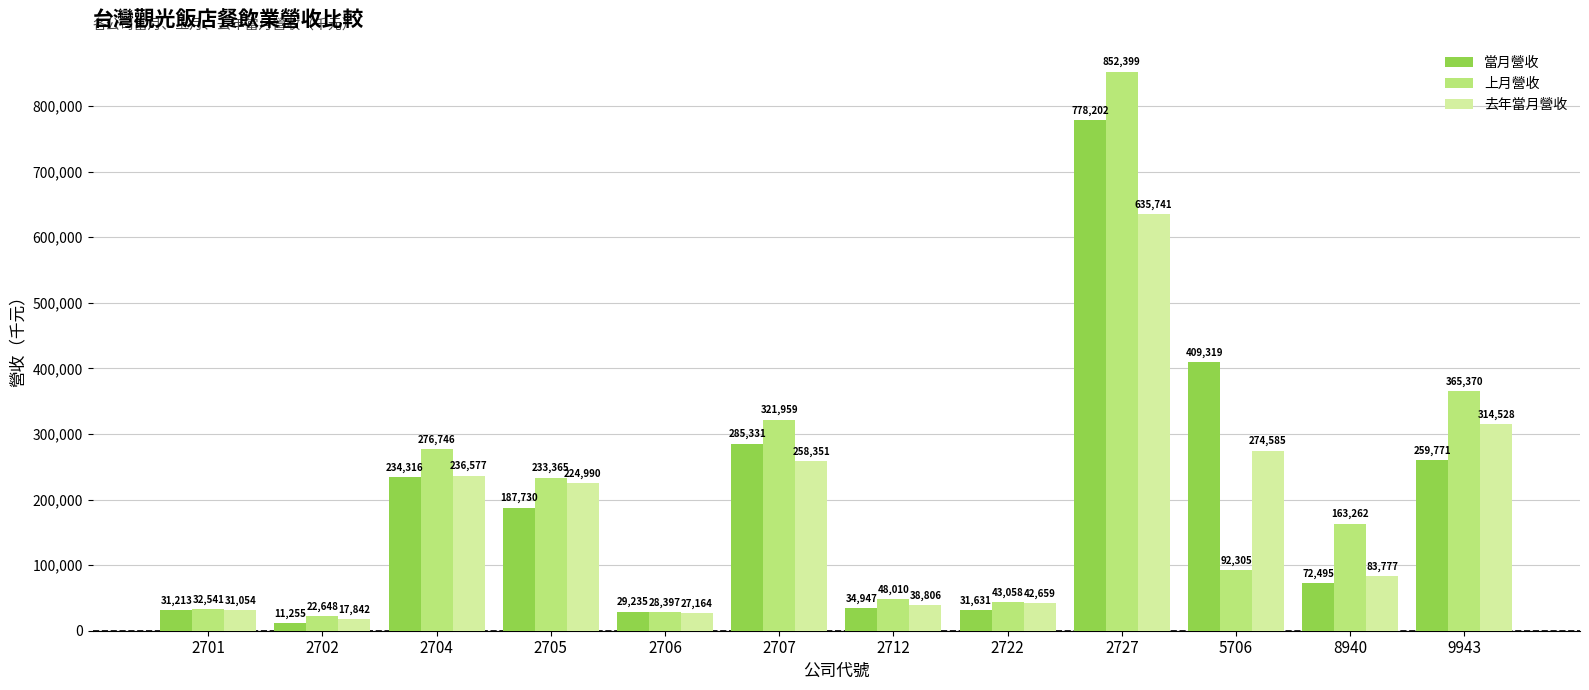

Reading right to left, transcribe all the data shown in this chart.

當月營收: 259771	72495	409319	778202	31631	34947	285331	29235	187730	234316	11255	31213
上月營收: 365370	163262	92305	852399	43058	48010	321959	28397	233365	276746	22648	32541
去年當月營收: 314528	83777	274585	635741	42659	38806	258351	27164	224990	236577	17842	31054